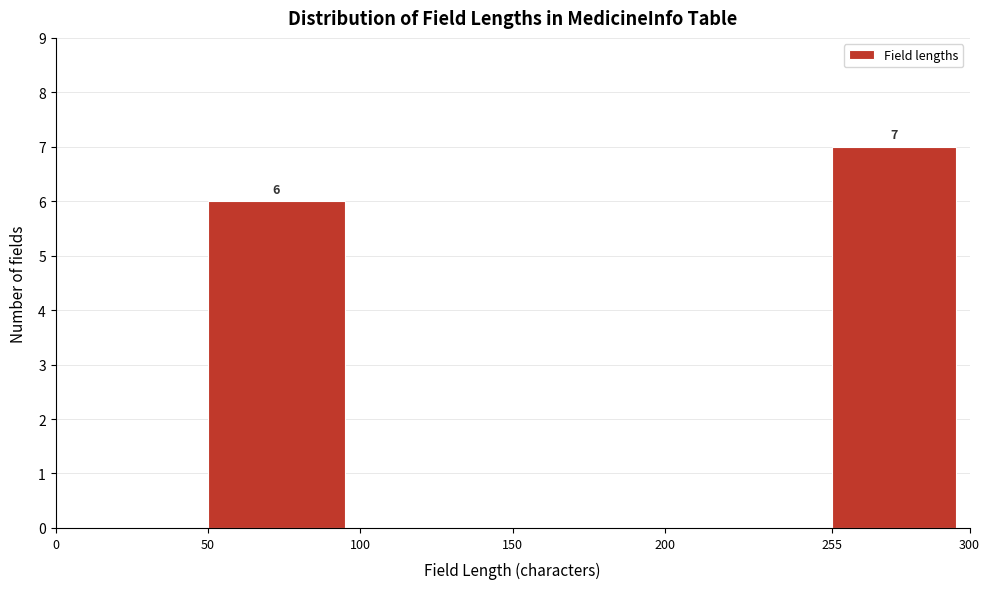

Over which range of the x-axis is the bar tallest?

255 to 300